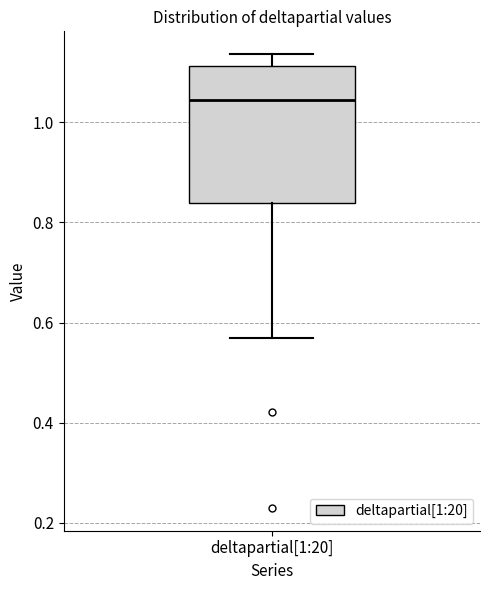

Read this box plot against the y-axis: the position of the median line, the range covered by the box, and the ends of both whiskers. The values are not printed on the chart, so give them approximately, as read against the axis.

median 1.04, box 0.84 to 1.12, whiskers 0.56 to 1.14